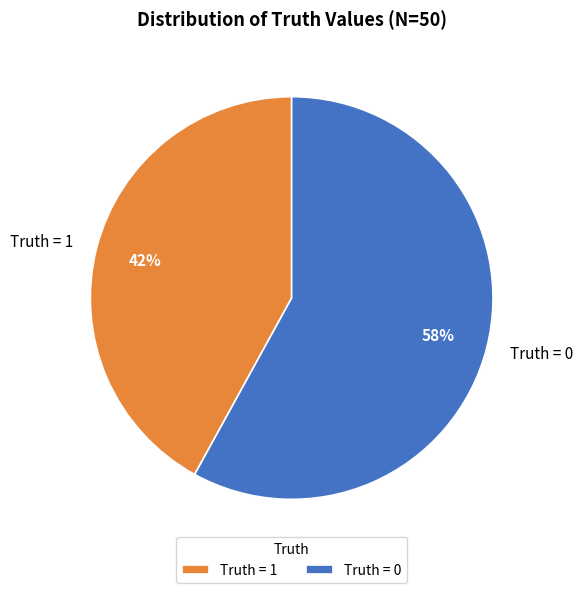

To the nearest percent, what is the combined percentage of Truth = 1 and Truth = 0?

100%